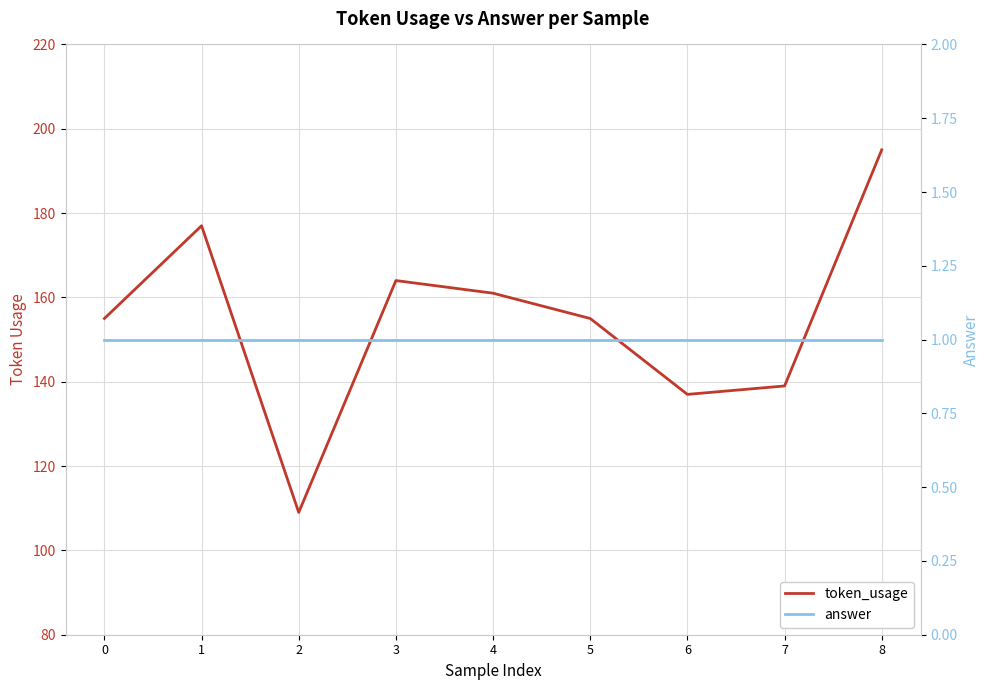

Where does the token_usage series first go above 155?

1